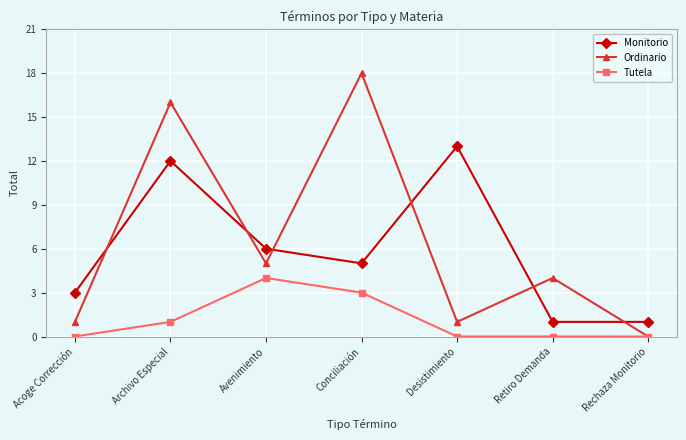

Read the Monitorio value at Retiro Demanda.

1